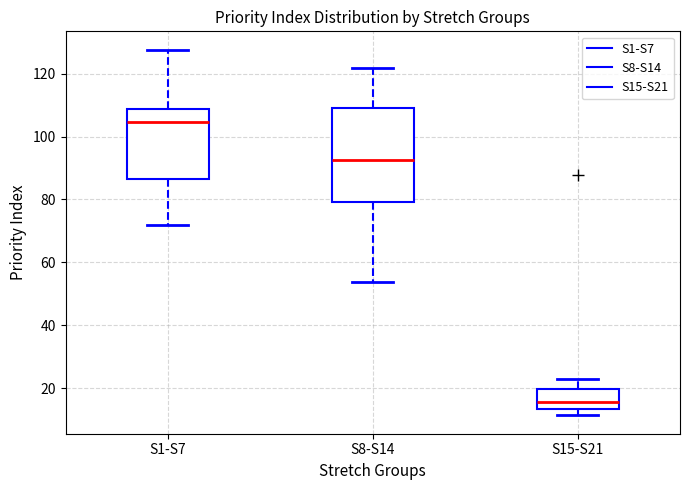

Which box has the highest median line?

S1-S7